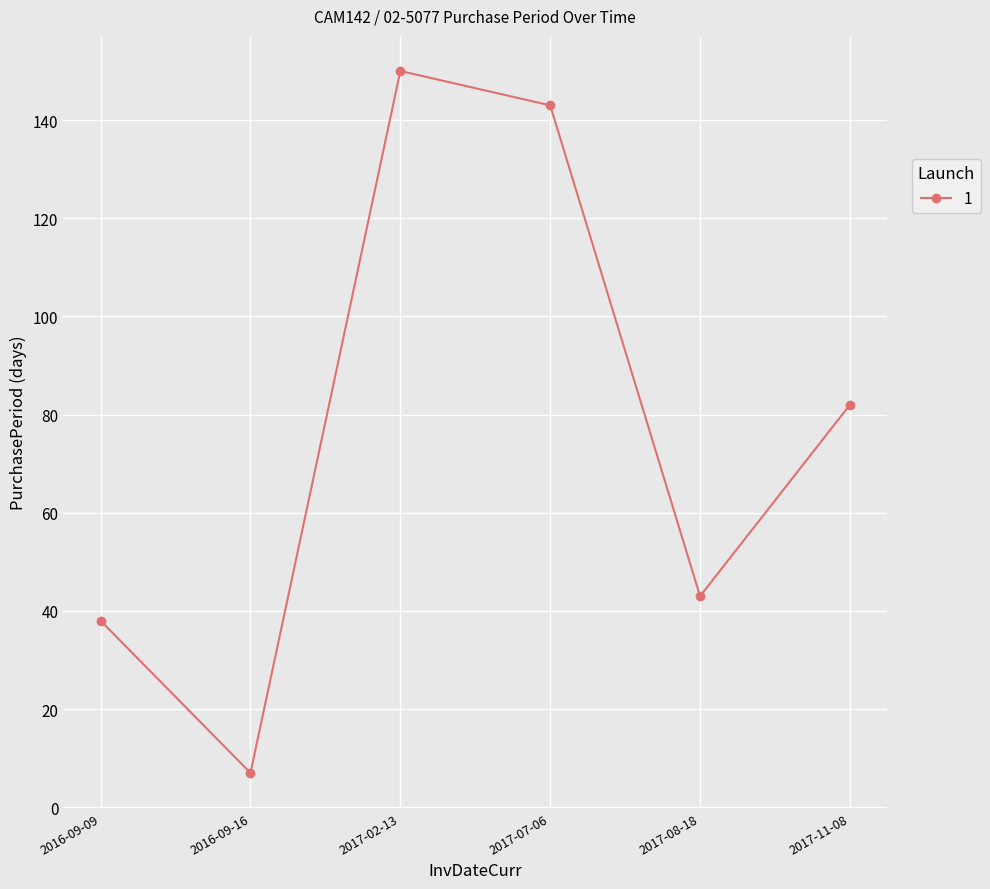

List the labels in order of value, largest first.

2017-02-13, 2017-07-06, 2017-11-08, 2017-08-18, 2016-09-09, 2016-09-16